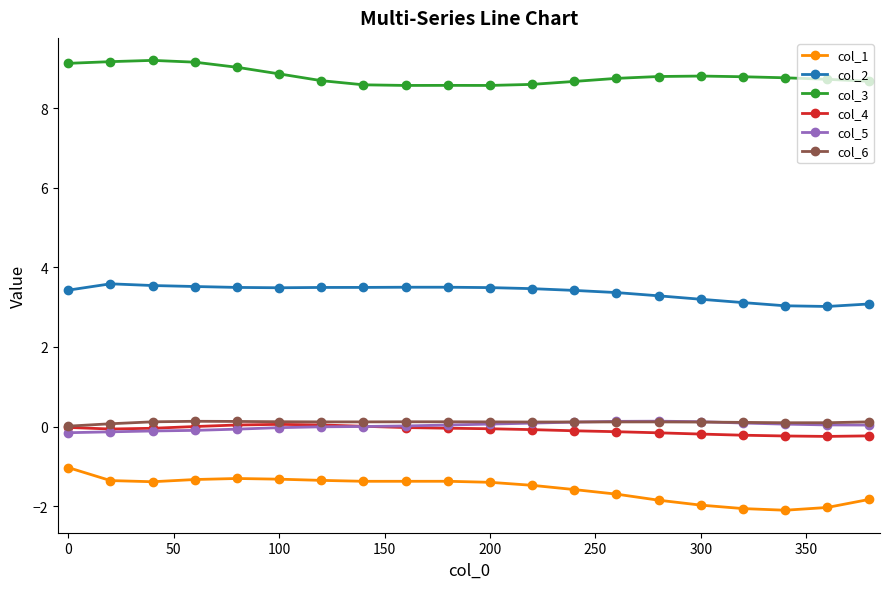

True or false: col_4 and col_1 intersect in this chart.

False